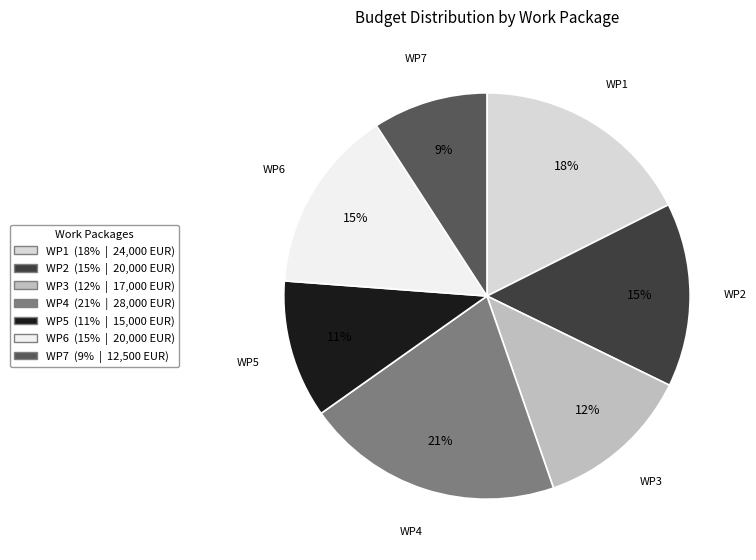

The WP3 slice represents 19% of the pie. True or false?

False